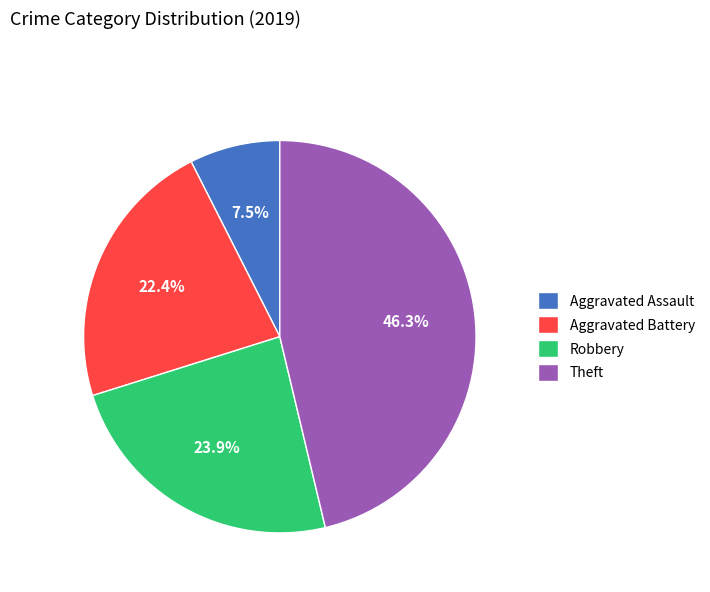

Between Aggravated Assault and Aggravated Battery, which is larger?

Aggravated Battery